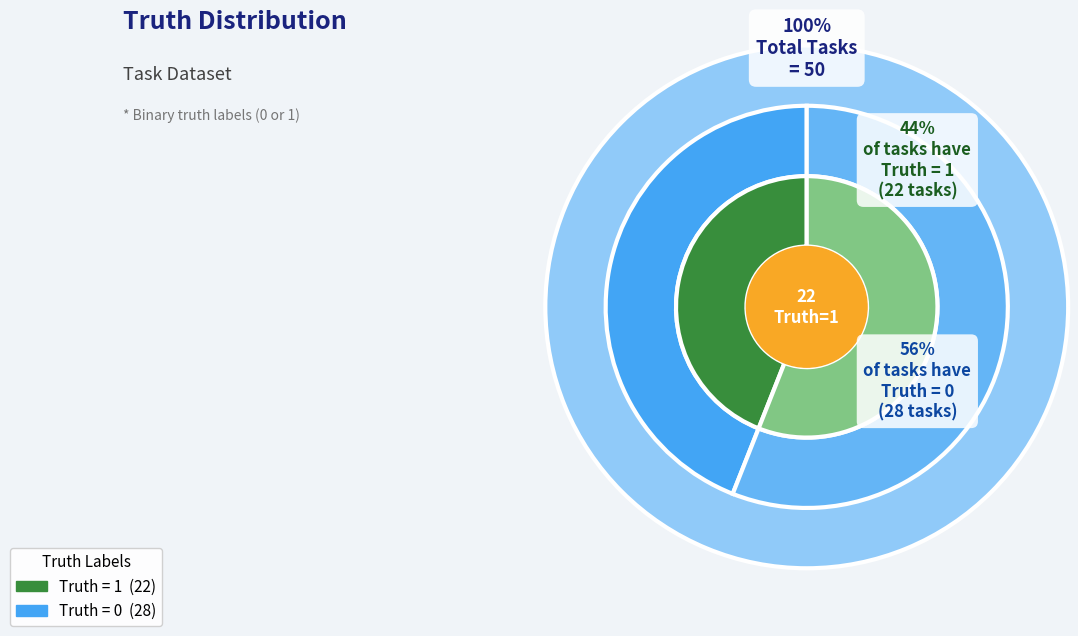

Which category accounts for the majority?

Truth = 0